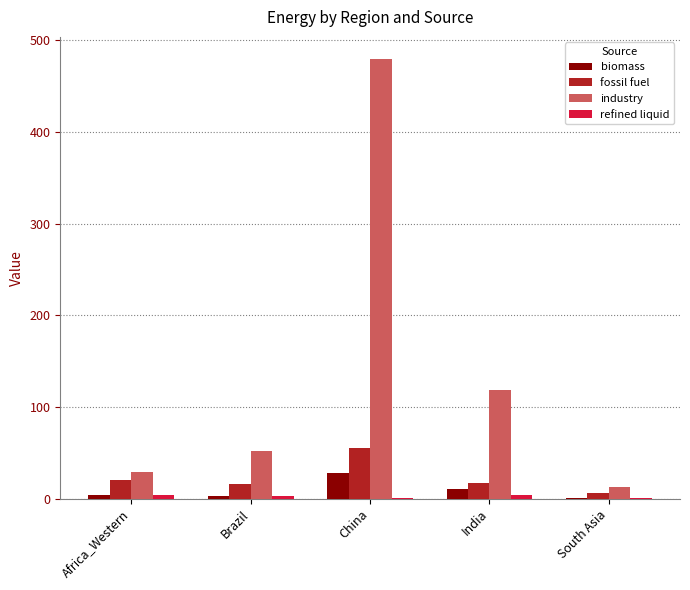

True or false: biomass has a value of 28.4 at China.

True